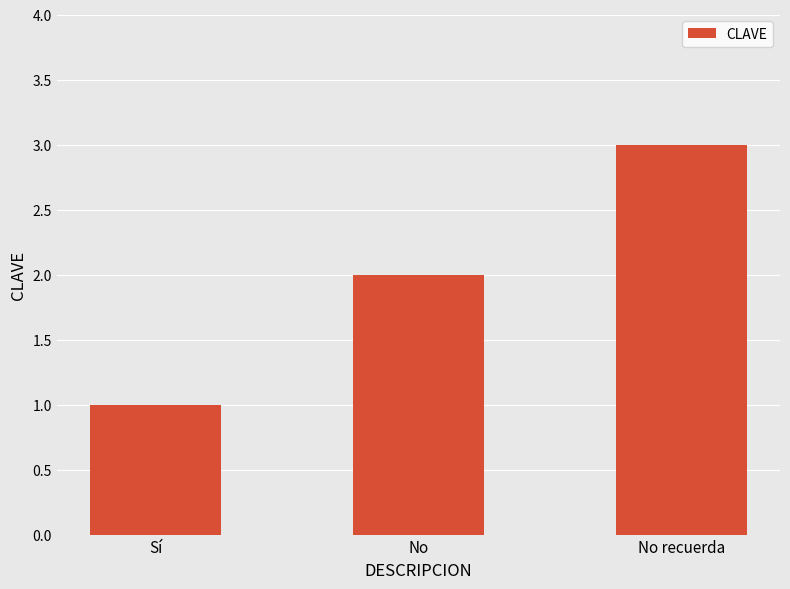

Does the chart contain any negative values?

No